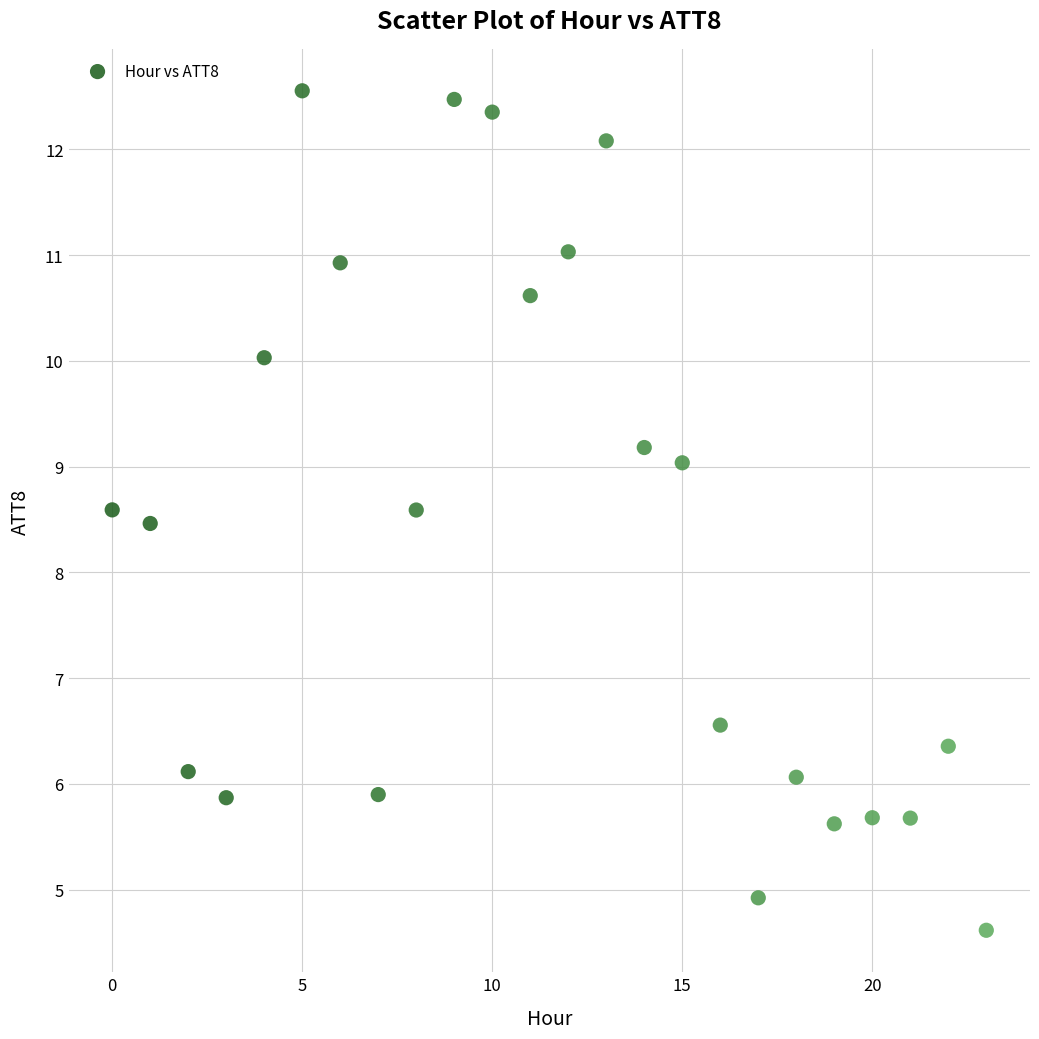

What Y value in the scatter plot is closest to 8?

8.5